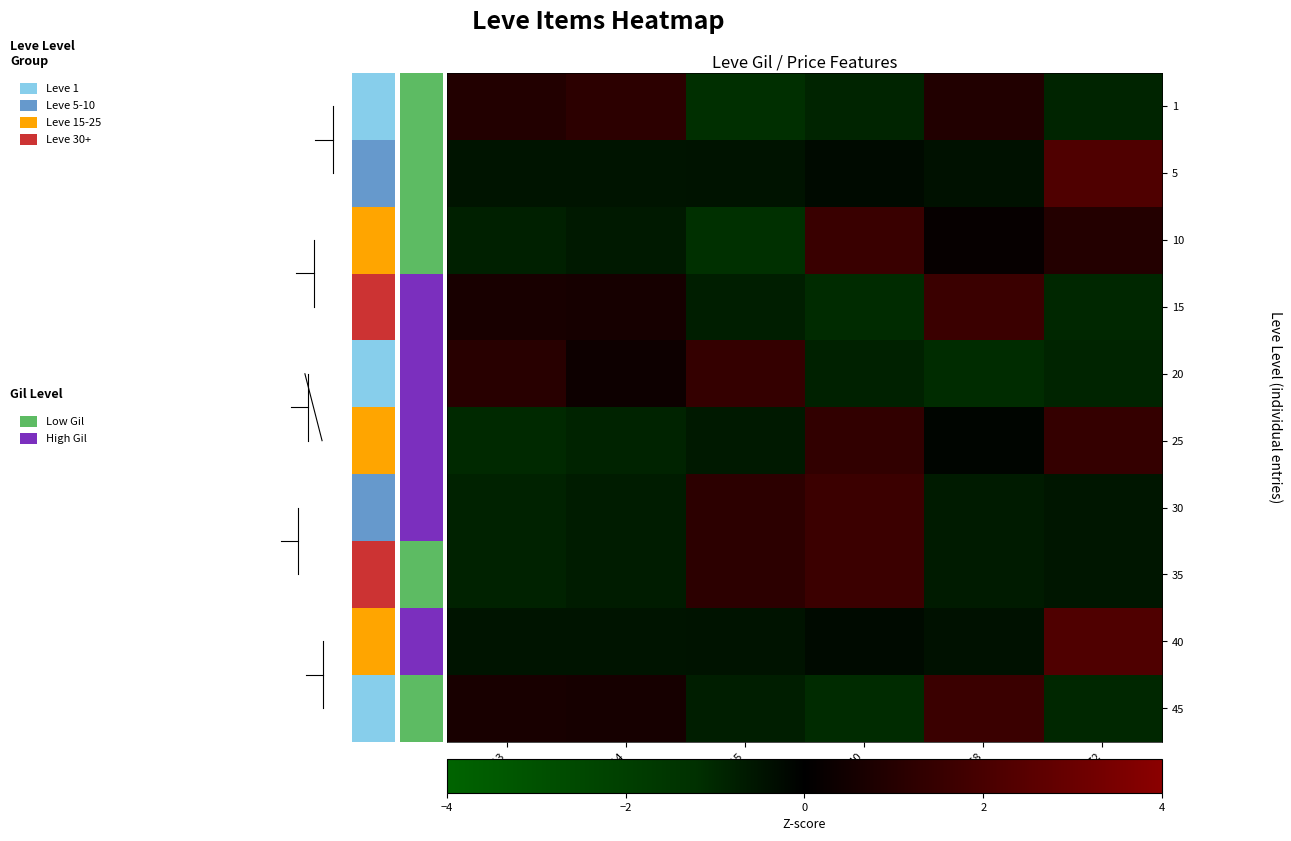

At how many categories does at least one series exceed 0?

6